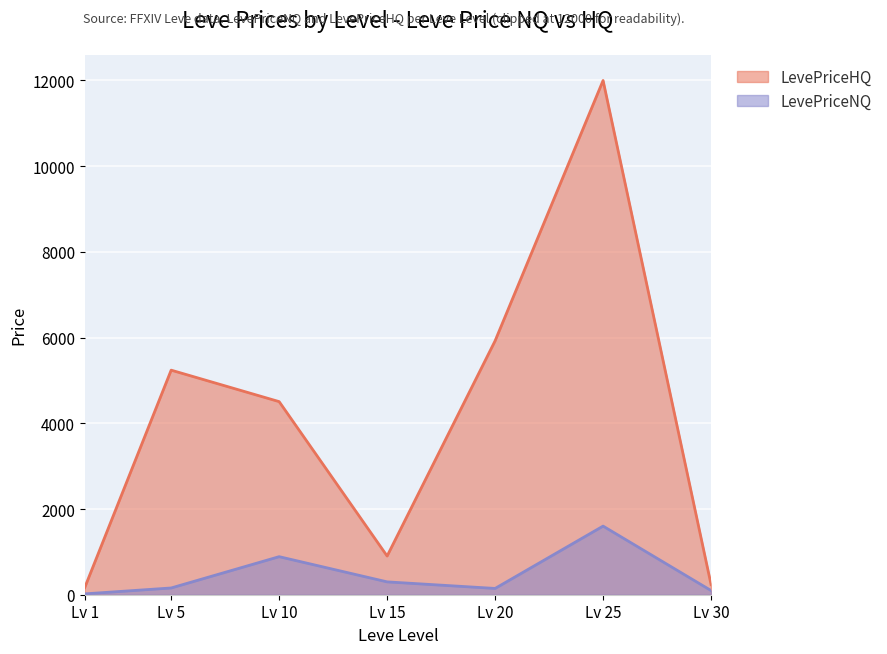

How many values exceed 157?

4